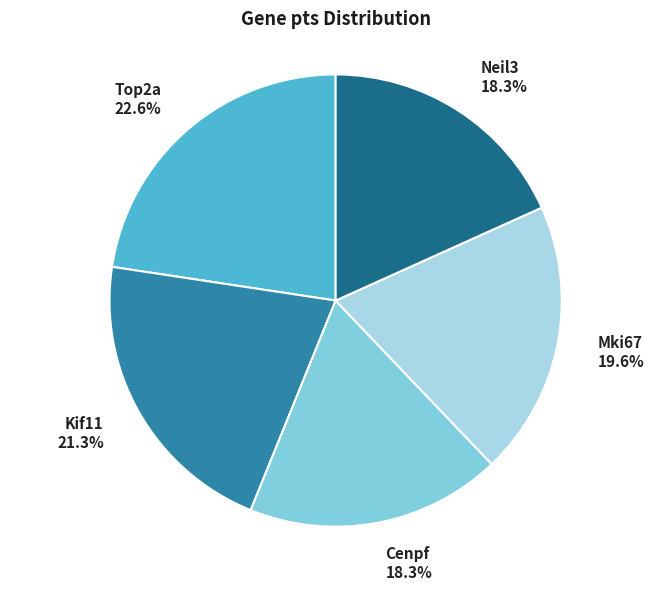

Which slice is the largest?

Top2a